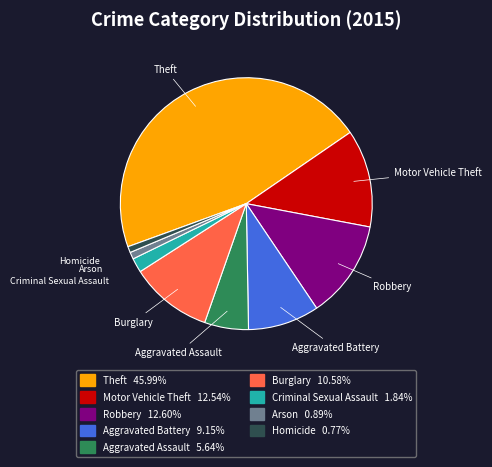

The Aggravated Battery slice represents 9% of the pie. True or false?

True